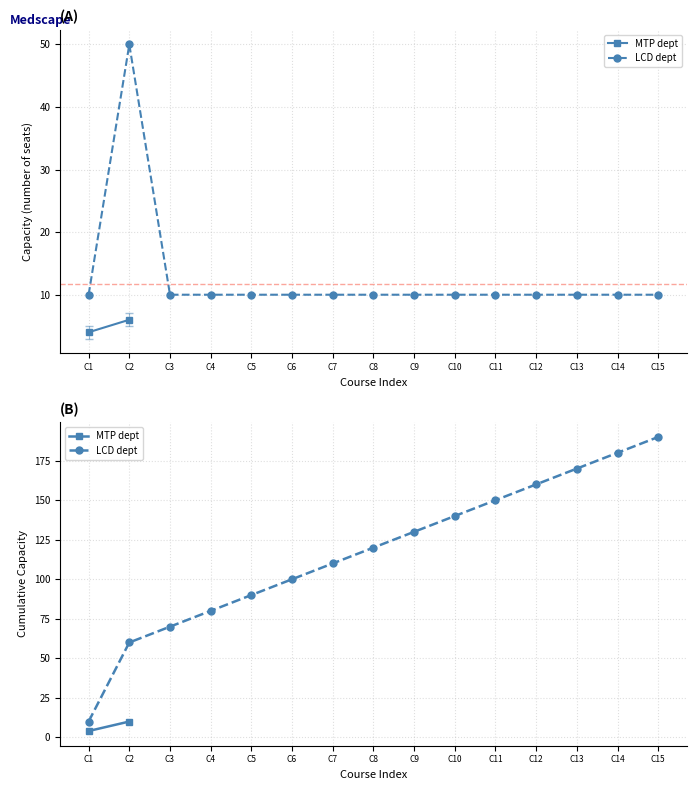

What is the sum of the values at C6 and C10?

20